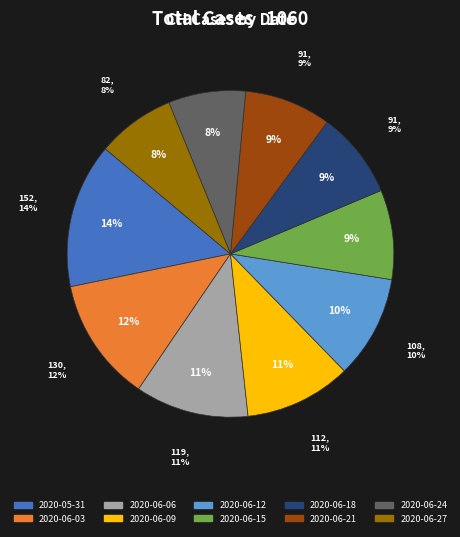

Does 2020-06-30 account for over 50% of the chart?

No